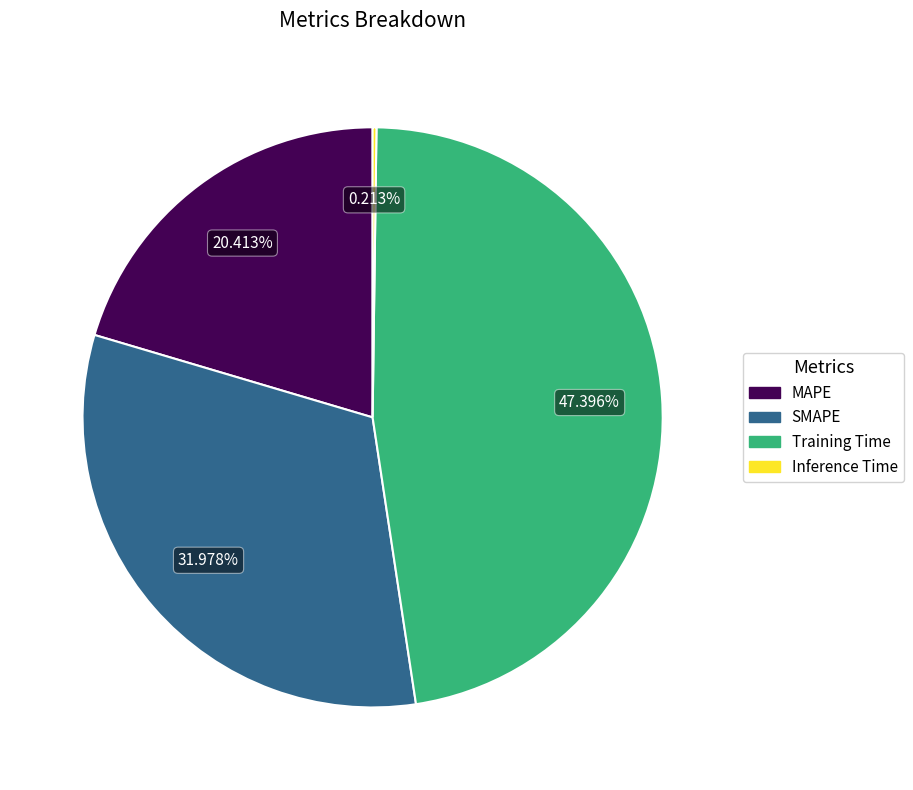

True or false: SMAPE accounts for 32% of the total.

True